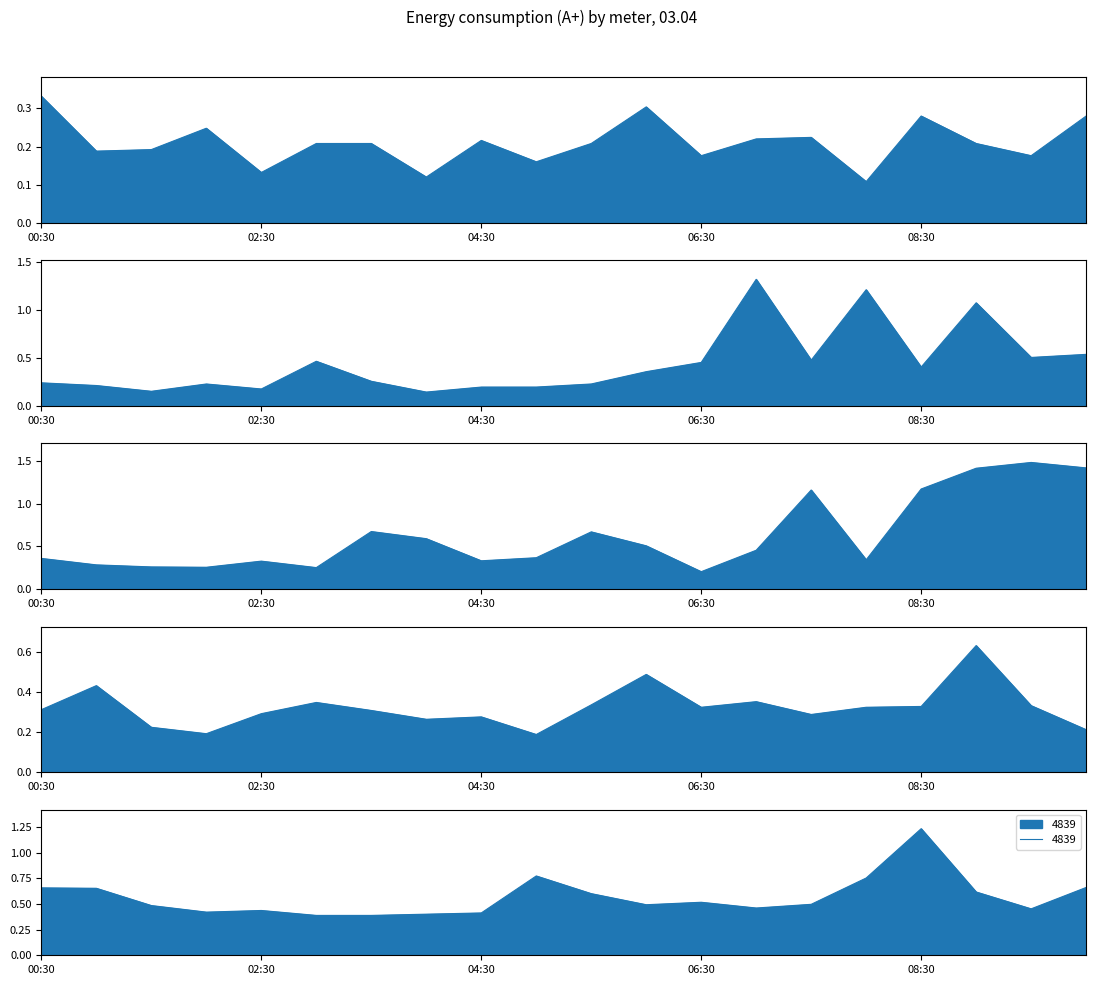

What is the difference between the maximum and minimum values in the 4839 series?

0.8